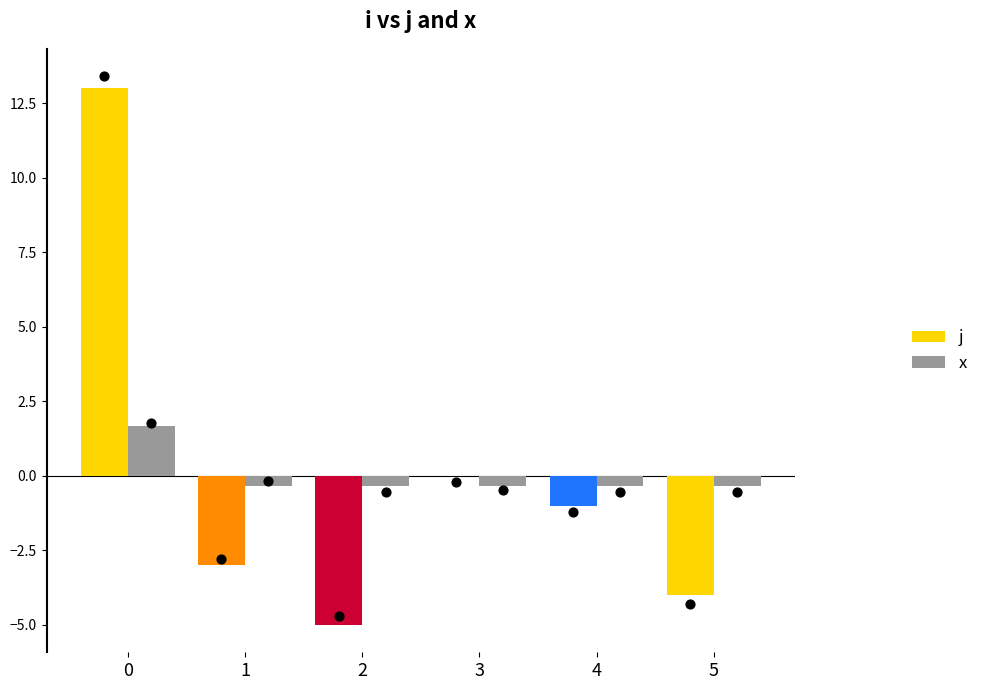

Which series has the largest Y range (max minus min)?

j